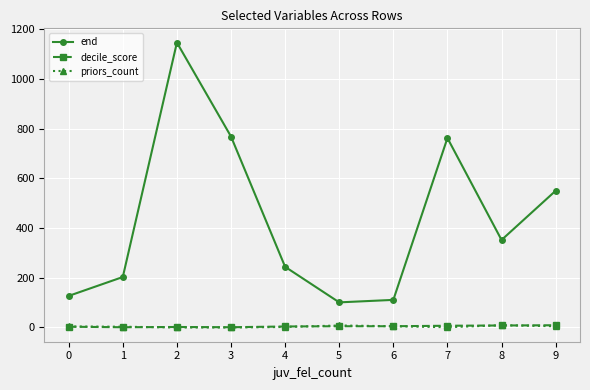

How many values in the end series are below 352?

5